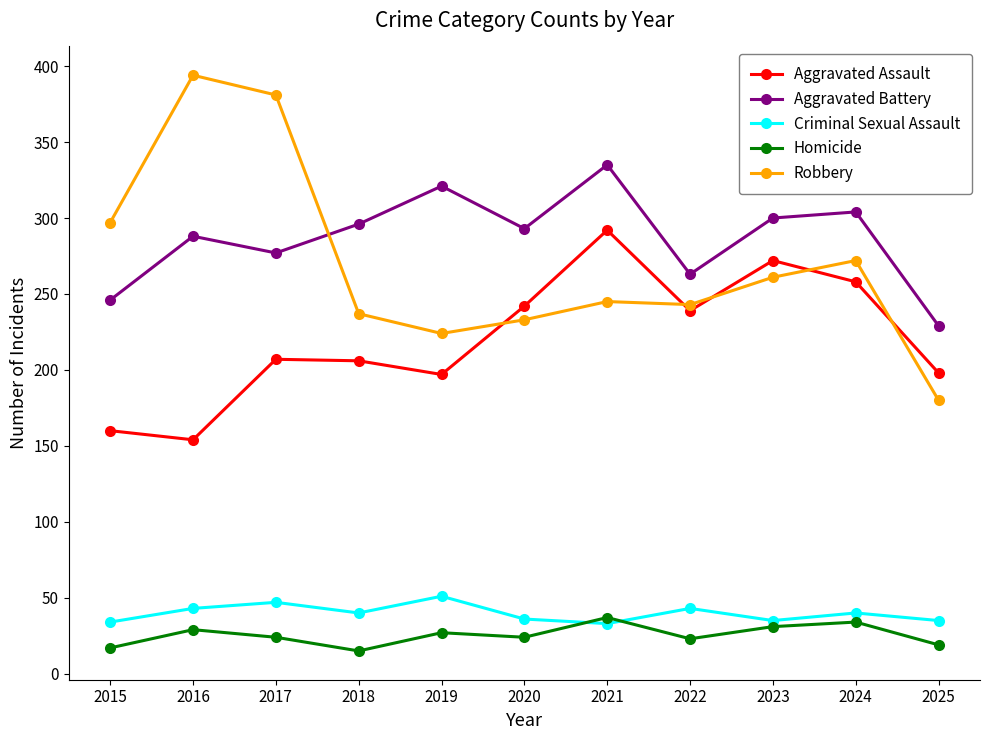

In Robbery, how many points are lower than both neighbors (excluding endpoints)?

2